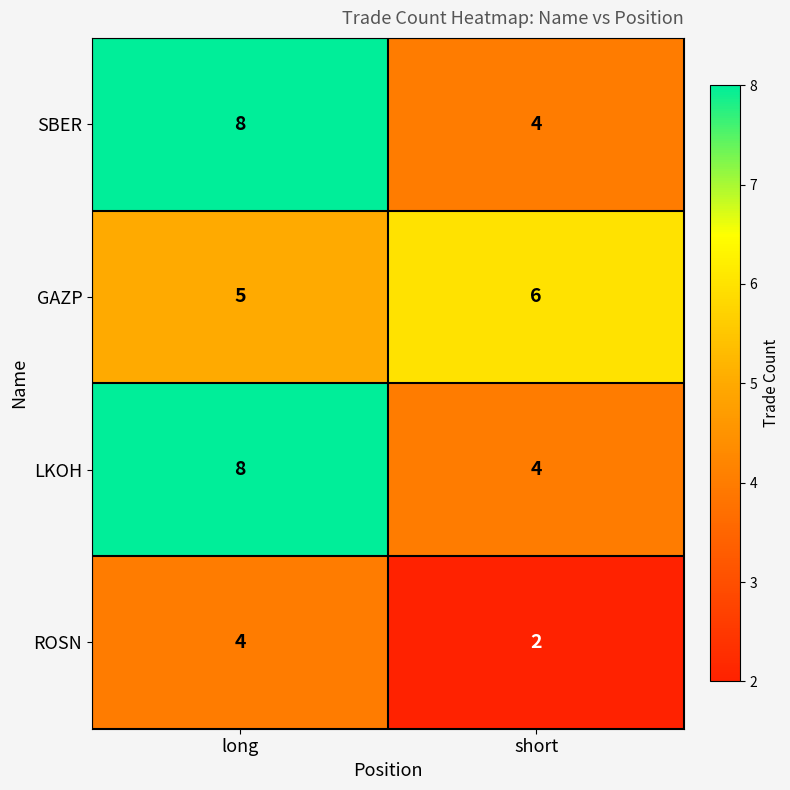

At how many categories does at least one series exceed 5?

2